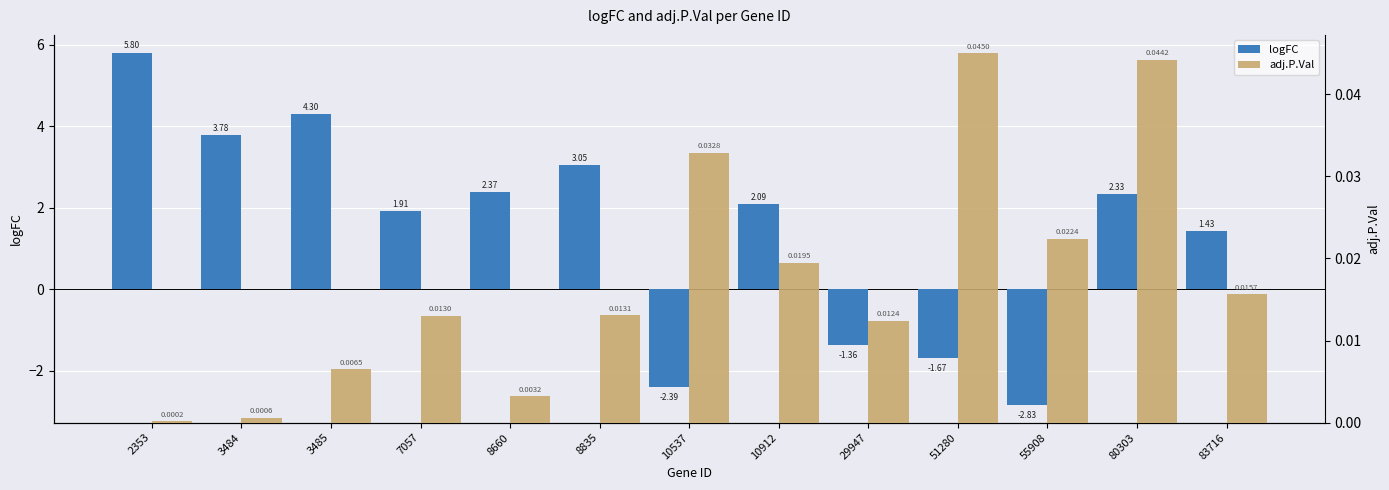

Which series has the widest spread of values?

logFC